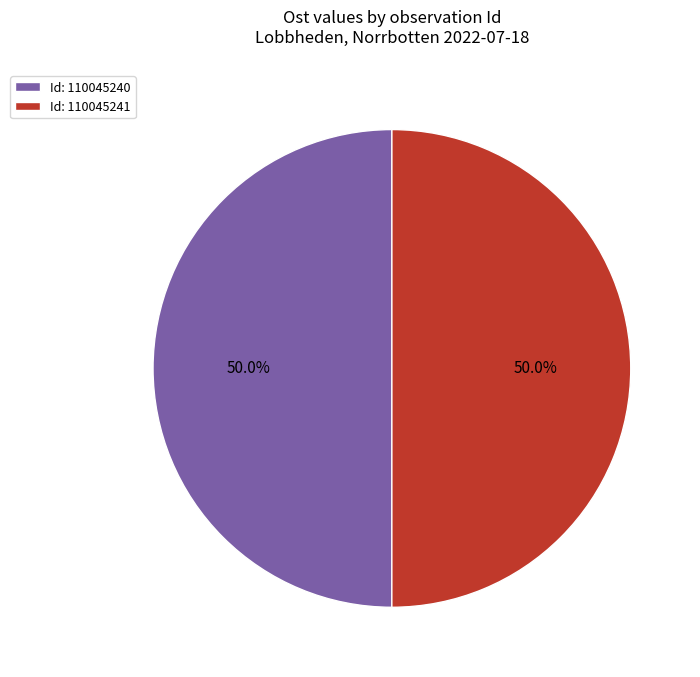

What is the ratio of the value at Id: 110045241 to the value at Id: 110045240?

1.0